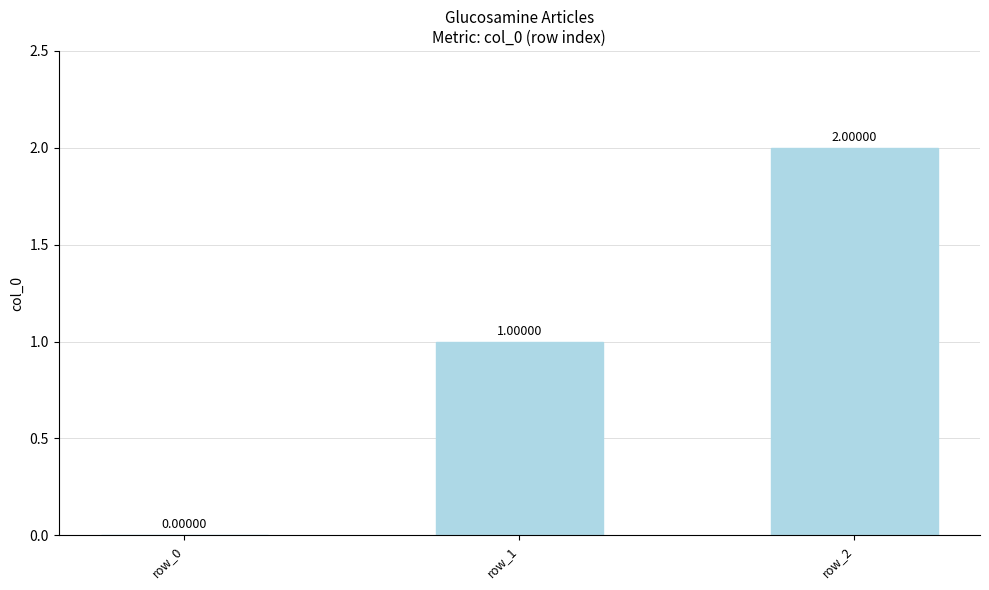

Reading left to right, what are all the values shown in this chart?

0	1	2